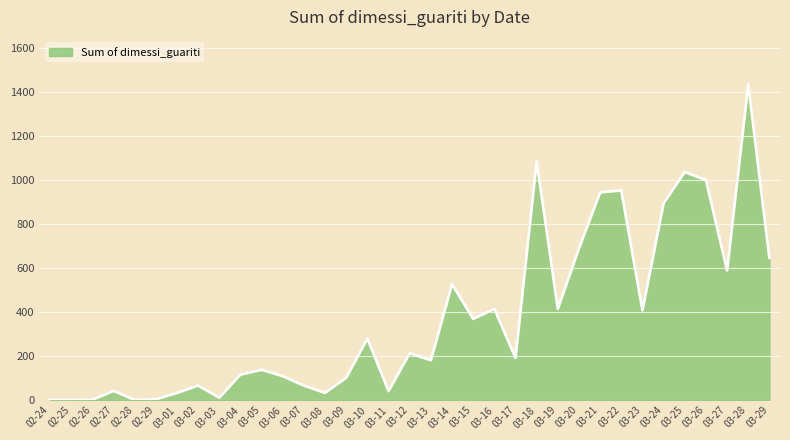

The value at 03-04 is 116. True or false?

True